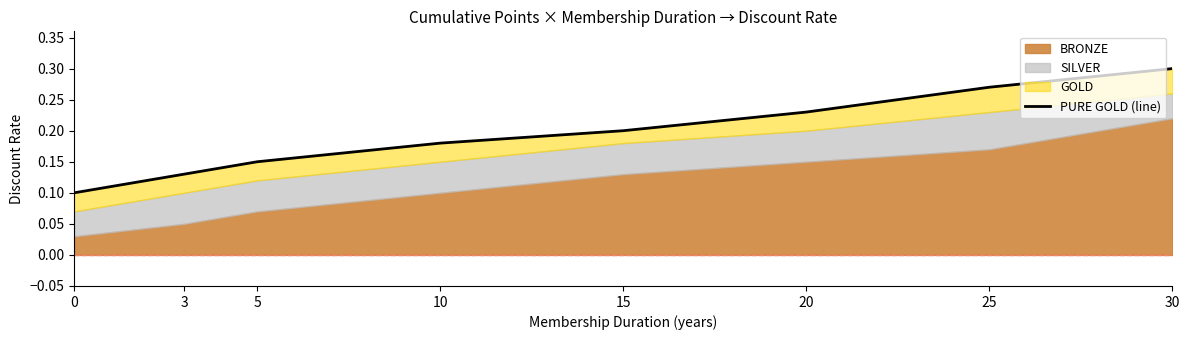

True or false: the data shows 0.1 at 0.

True